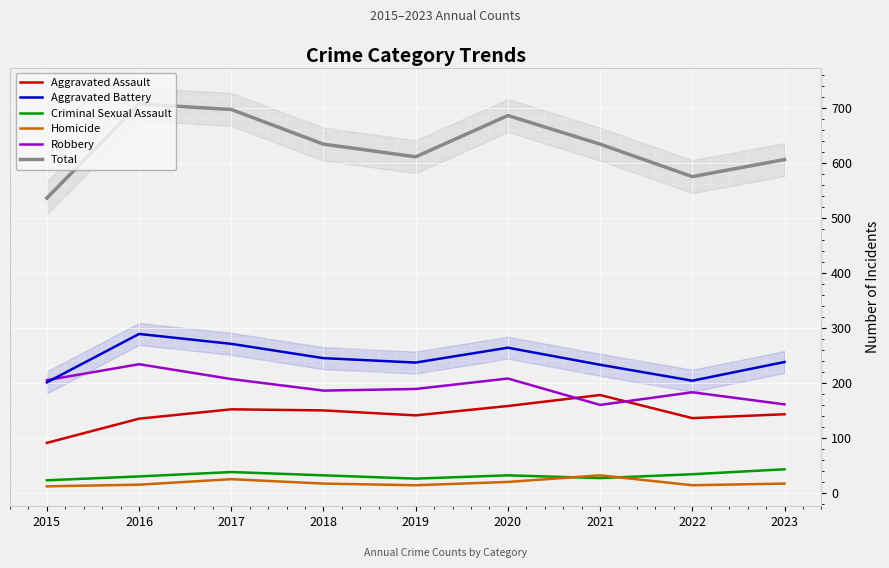

Is it true that Homicide equals 21 at 2020?

True